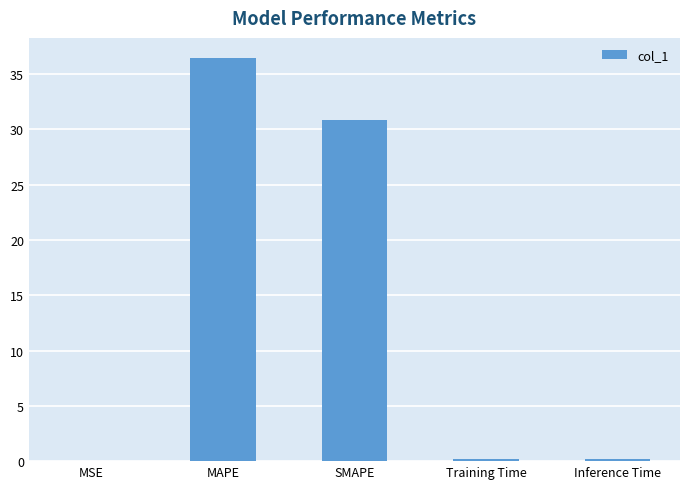

At which category does the chart reach its peak across all series?

MAPE